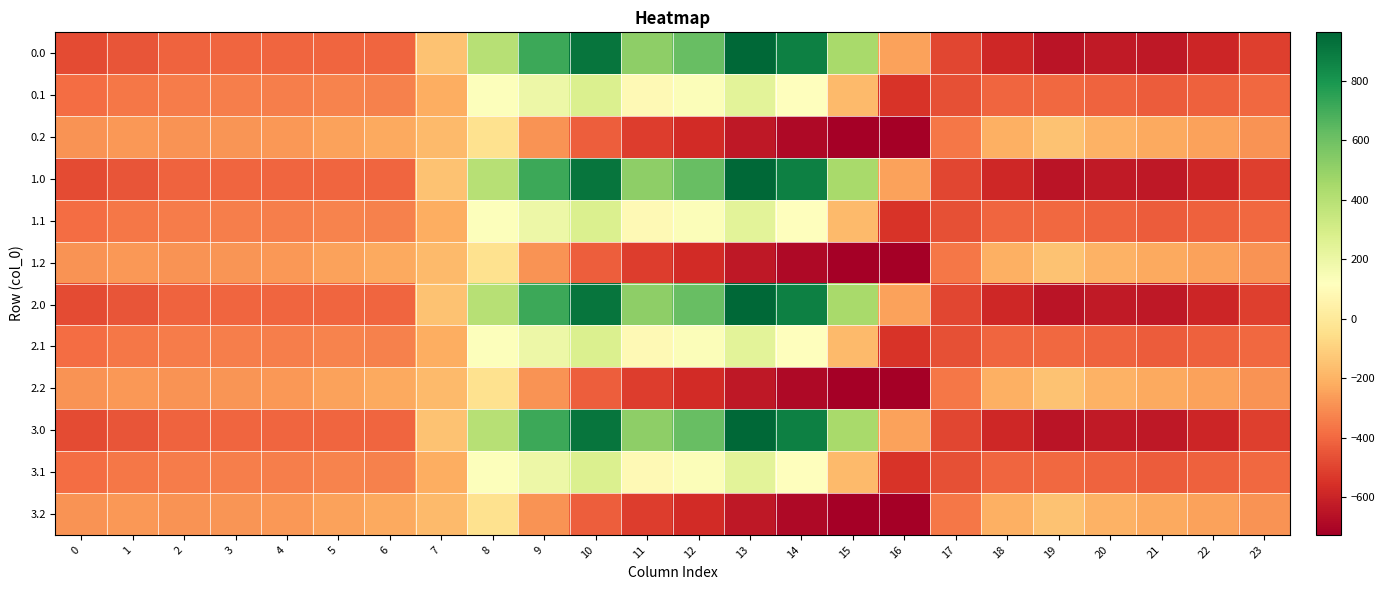

Reading left to right, list all the values displayed in this chart.

0.0: 0=-482.0	1=-449.5	2=-410.3	3=-404.4	4=-404.9	5=-403.8	6=-408.0	7=-150.1	8=395.3	9=716.9	10=916.2	11=516.0	12=619.4	13=962.7	14=870.3	15=443.0	16=-250.9	17=-494.8	18=-586.7	19=-649.2	20=-629.9	21=-638.4	22=-592.3	23=-511.3
0.1: 0=-384.6	1=-361.1	2=-347.9	3=-342.7	4=-339.6	5=-325.7	6=-332.2	7=-217.1	8=125.2	9=191.1	10=274.1	11=87.0	12=134.6	13=241.5	14=113.7	15=-173.1	16=-547.3	17=-466.6	18=-405.4	19=-400.2	20=-414.5	21=-432.4	22=-419.9	23=-399.4
0.2: 0=-287.1	1=-272.7	2=-285.5	3=-281.0	4=-274.4	5=-245.0	6=-228.8	7=-176.6	8=-35.3	9=-288.5	10=-423.5	11=-520.6	12=-571.2	13=-640.4	14=-687.4	15=-725.8	16=-726.6	17=-362.4	18=-210.0	19=-151.0	20=-199.2	21=-226.4	22=-247.4	23=-287.5
1.0: 0=-482.0	1=-449.5	2=-410.3	3=-404.4	4=-404.9	5=-403.8	6=-408.0	7=-150.1	8=395.3	9=716.9	10=916.2	11=516.0	12=619.4	13=962.7	14=870.3	15=443.0	16=-250.9	17=-494.8	18=-586.7	19=-649.2	20=-629.9	21=-638.4	22=-592.3	23=-511.3
1.1: 0=-384.6	1=-361.1	2=-347.9	3=-342.7	4=-339.6	5=-325.7	6=-332.2	7=-217.1	8=125.2	9=191.1	10=274.1	11=87.0	12=134.6	13=241.5	14=113.7	15=-173.1	16=-547.3	17=-466.6	18=-405.4	19=-400.2	20=-414.5	21=-432.4	22=-419.9	23=-399.4
1.2: 0=-287.1	1=-272.7	2=-285.5	3=-281.0	4=-274.4	5=-245.0	6=-228.8	7=-176.6	8=-35.3	9=-288.5	10=-423.5	11=-520.6	12=-571.2	13=-640.4	14=-687.4	15=-725.8	16=-726.6	17=-362.4	18=-210.0	19=-151.0	20=-199.2	21=-226.4	22=-247.4	23=-287.5
2.0: 0=-482.0	1=-449.5	2=-410.3	3=-404.4	4=-404.9	5=-403.8	6=-408.0	7=-150.1	8=395.3	9=716.9	10=916.2	11=516.0	12=619.4	13=962.7	14=870.3	15=443.0	16=-250.9	17=-494.8	18=-586.7	19=-649.2	20=-629.9	21=-638.4	22=-592.3	23=-511.3
2.1: 0=-384.6	1=-361.1	2=-347.9	3=-342.7	4=-339.6	5=-325.7	6=-332.2	7=-217.1	8=125.2	9=191.1	10=274.1	11=87.0	12=134.6	13=241.5	14=113.7	15=-173.1	16=-547.3	17=-466.6	18=-405.4	19=-400.2	20=-414.5	21=-432.4	22=-419.9	23=-399.4
2.2: 0=-287.1	1=-272.7	2=-285.5	3=-281.0	4=-274.4	5=-245.0	6=-228.8	7=-176.6	8=-35.3	9=-288.5	10=-423.5	11=-520.6	12=-571.2	13=-640.4	14=-687.4	15=-725.8	16=-726.6	17=-362.4	18=-210.0	19=-151.0	20=-199.2	21=-226.4	22=-247.4	23=-287.5
3.0: 0=-482.0	1=-449.5	2=-410.3	3=-404.4	4=-404.9	5=-403.8	6=-408.0	7=-150.1	8=395.3	9=716.9	10=916.2	11=516.0	12=619.4	13=962.7	14=870.3	15=443.0	16=-250.9	17=-494.8	18=-586.7	19=-649.2	20=-629.9	21=-638.4	22=-592.3	23=-511.3
3.1: 0=-384.6	1=-361.1	2=-347.9	3=-342.7	4=-339.6	5=-325.7	6=-332.2	7=-217.1	8=125.2	9=191.1	10=274.1	11=87.0	12=134.6	13=241.5	14=113.7	15=-173.1	16=-547.3	17=-466.6	18=-405.4	19=-400.2	20=-414.5	21=-432.4	22=-419.9	23=-399.4
3.2: 0=-287.1	1=-272.7	2=-285.5	3=-281.0	4=-274.4	5=-245.0	6=-228.8	7=-176.6	8=-35.3	9=-288.5	10=-423.5	11=-520.6	12=-571.2	13=-640.4	14=-687.4	15=-725.8	16=-726.6	17=-362.4	18=-210.0	19=-151.0	20=-199.2	21=-226.4	22=-247.4	23=-287.5